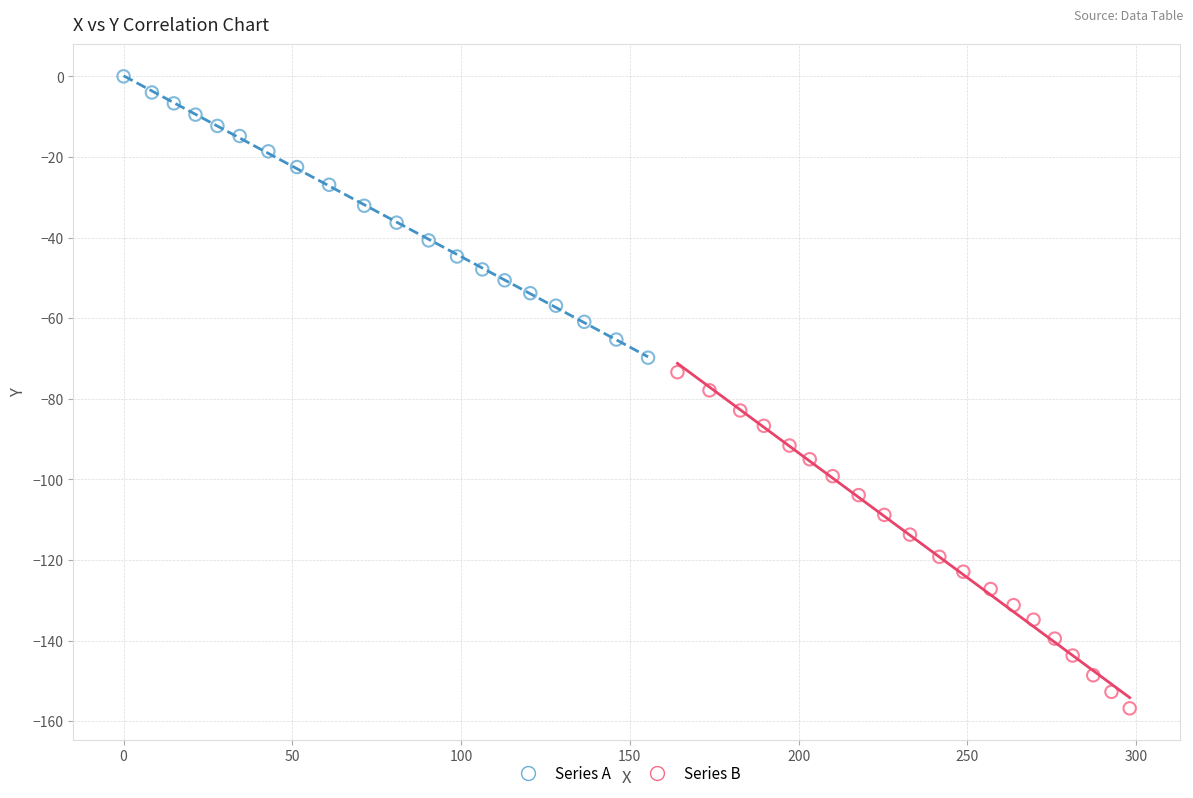

What are all the series names shown in the legend?

Series A, Series B